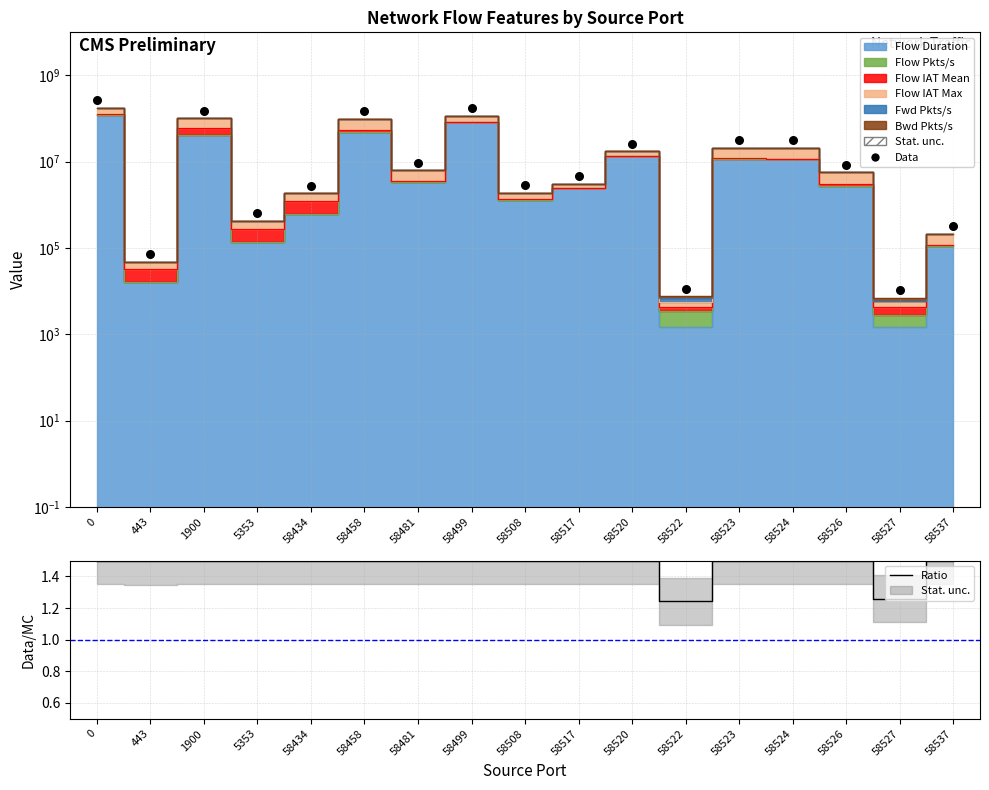

Which series reaches the minimum Y coordinate?

Ratio